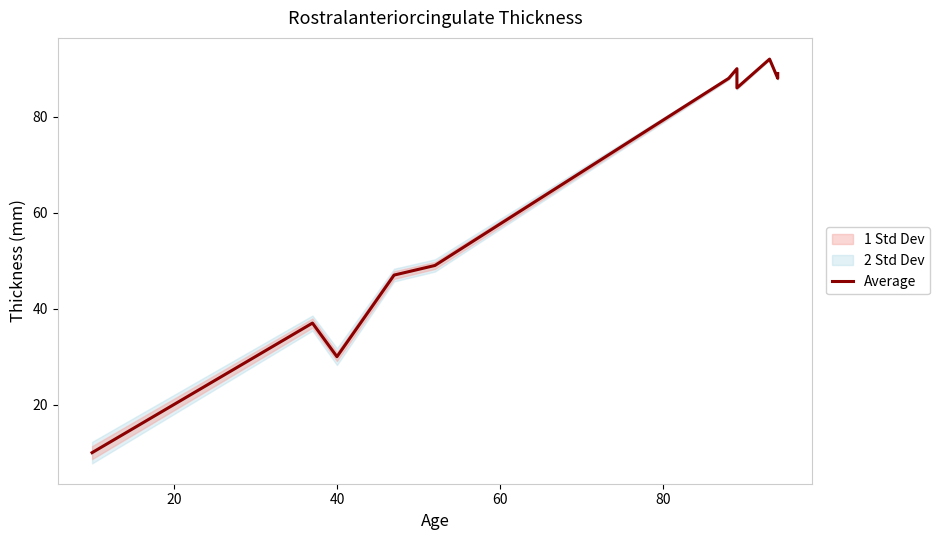

True or false: there are more than 1 points higher than both neighbors.

True